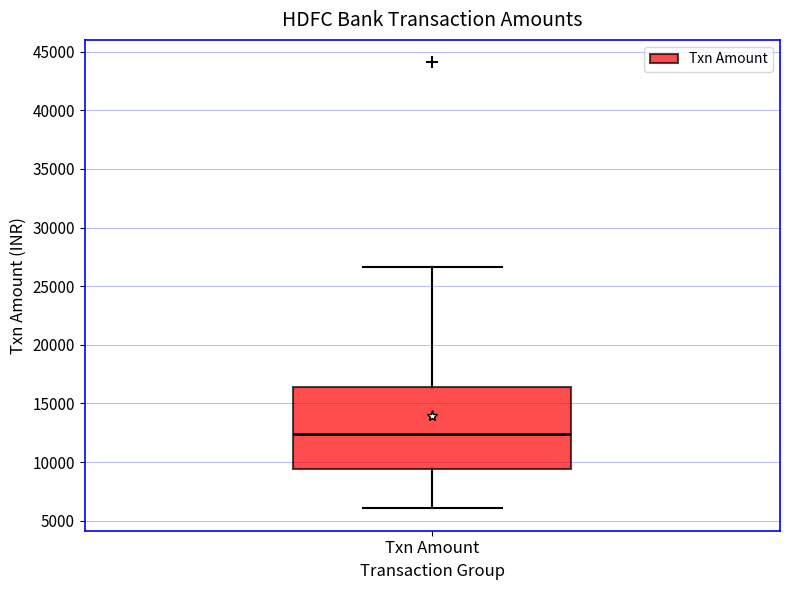

Read this box plot against the y-axis: the position of the median line, the range covered by the box, and the ends of both whiskers. The values are not printed on the chart, so give them approximately, as read against the axis.

median 12500, box 9500 to 16500, whiskers 6000 to 26500